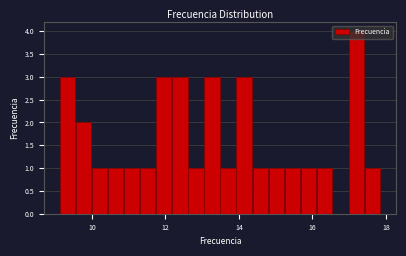

Read against the x-axis, roughly where is the centre of the tallest bar?

17.2